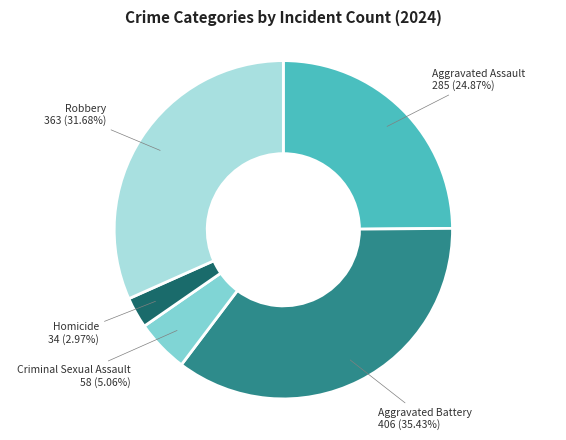

Approximately how many times larger is the value at Aggravated Battery compared to Homicide?

11.9